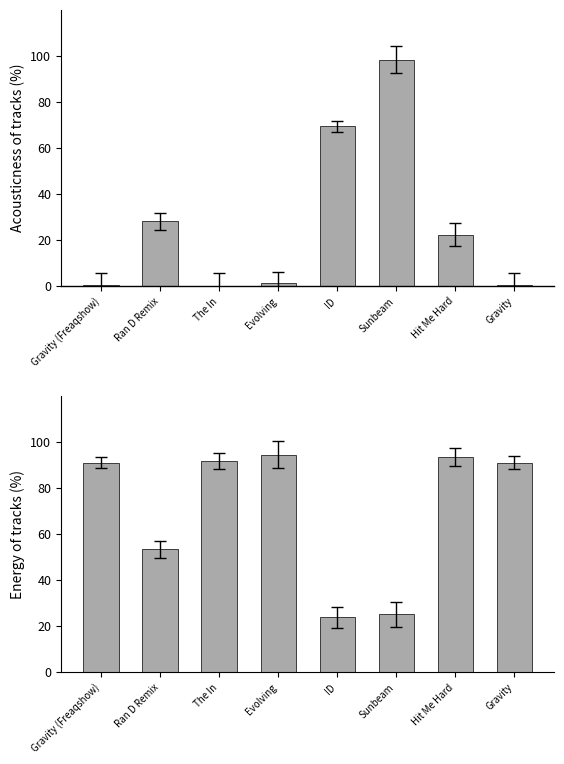

Which series changed the most between Ran D Remix and Gravity?

energy